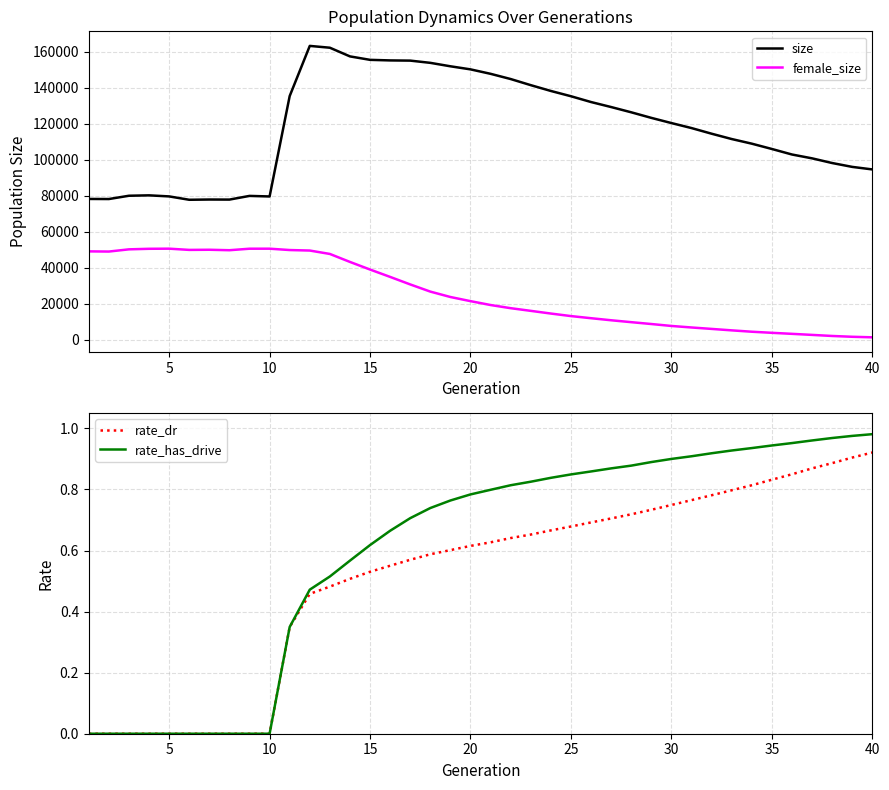

True or false: size and female_size intersect in this chart.

False